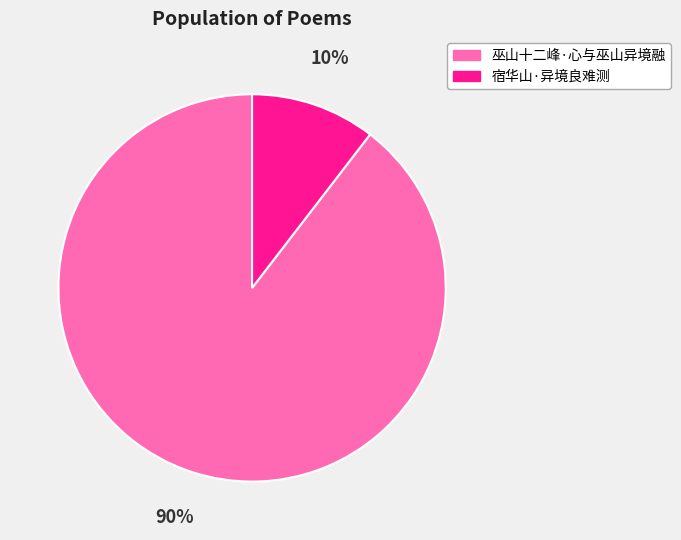

Does any single category account for the majority?

Yes